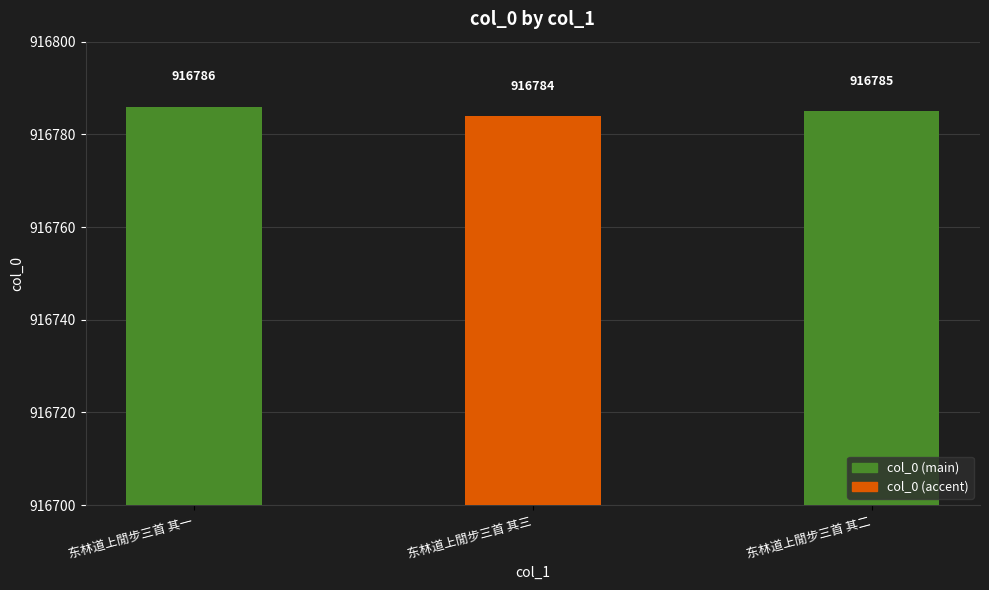

Reading left to right, list all the values displayed in this chart.

东林道上閒步三首 其一=916786	东林道上閒步三首 其三=916784	东林道上閒步三首 其二=916785